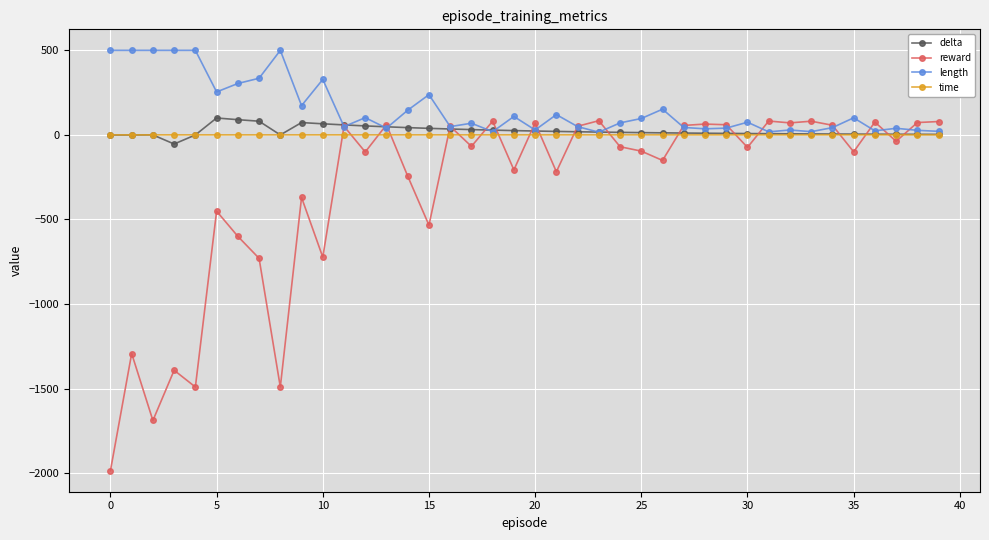

Which series has the widest spread of values?

reward